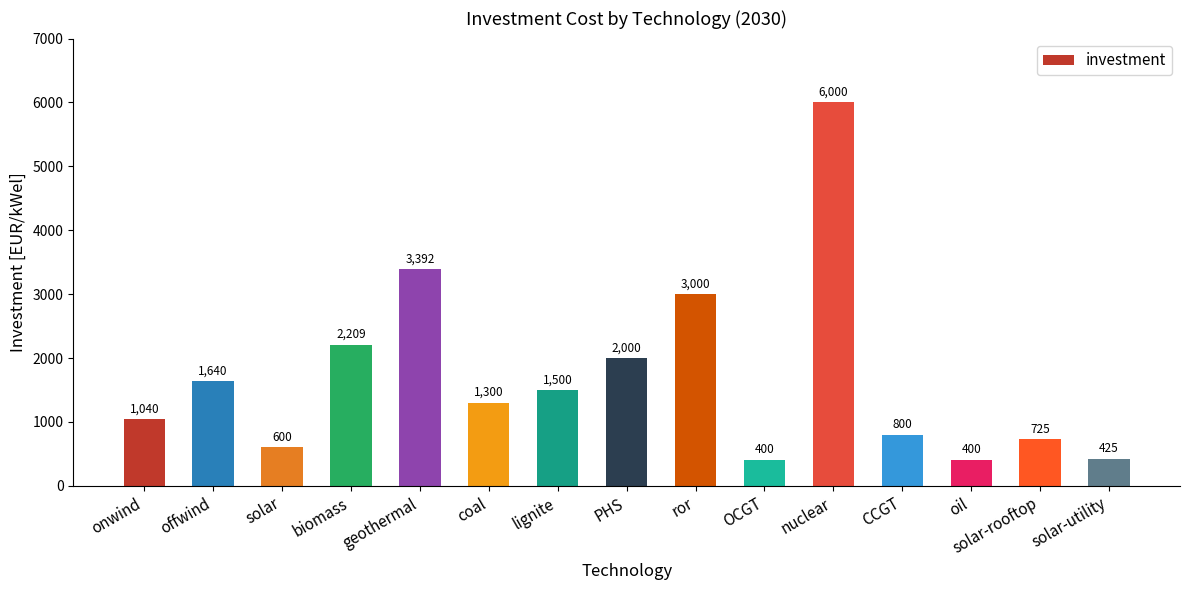

What is the difference between the maximum and minimum values?

5600